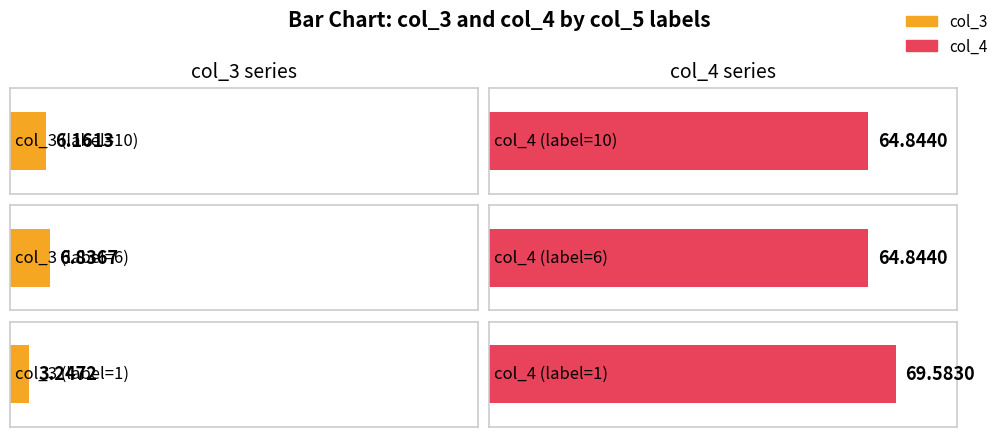

At which category is the sum across all series the highest?

1